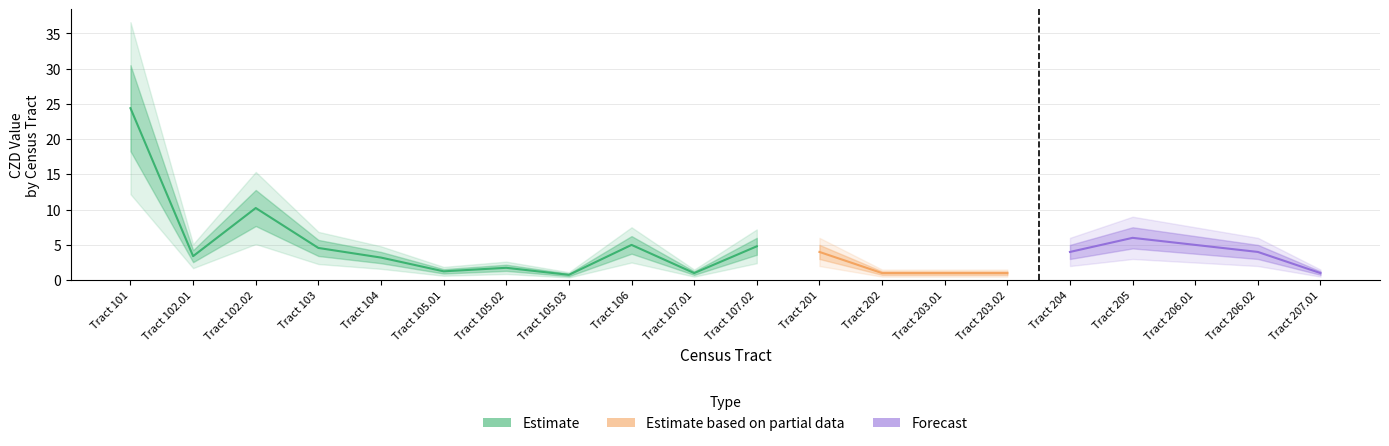

At which category is the sum across all series the highest?

Tract 101